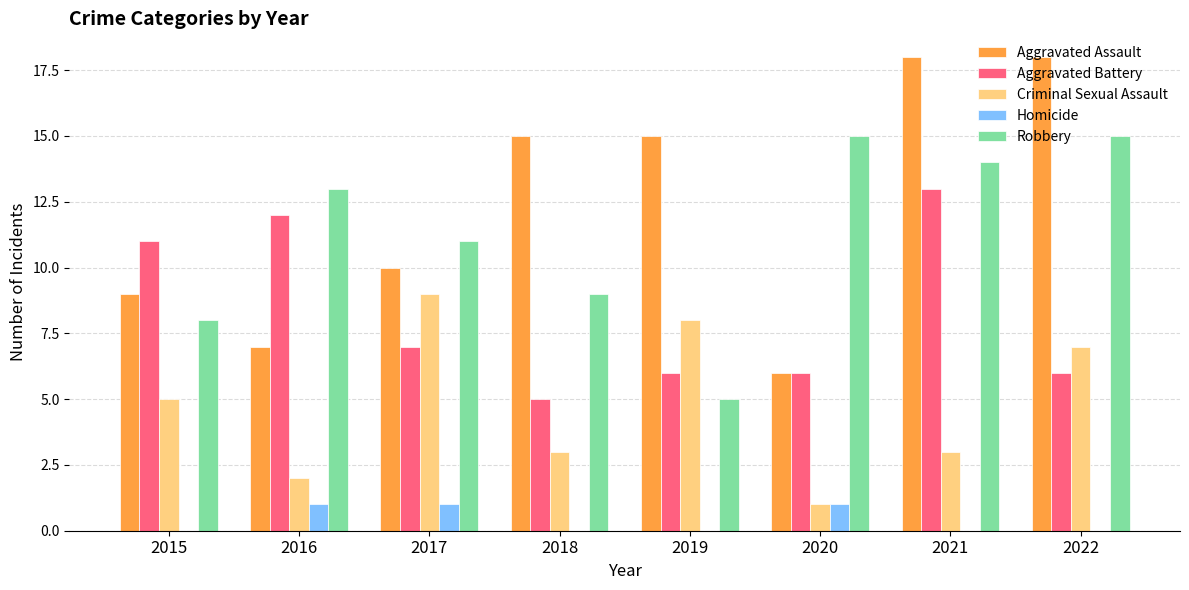

Between 2017 and 2019, which series saw the biggest shift?

Robbery